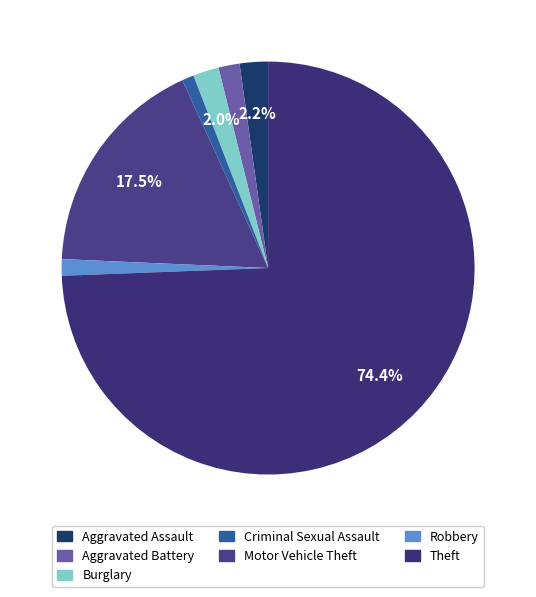

To the nearest percent, what is the average slice percentage?

14%